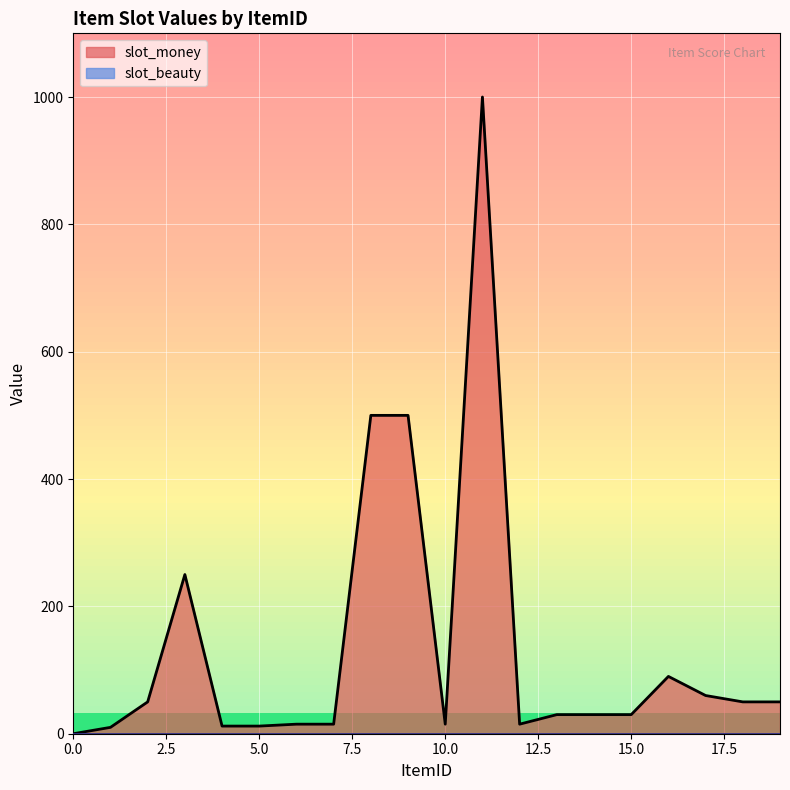

Reading right to left, what are all the values shown in this chart?

19=50	18=50	17=60	16=90	15=30	14=30	13=30	12=15	11=1000	10=15	9=500	8=500	7=15	6=15	5=12	4=12	3=250	2=50	1=10	0=0